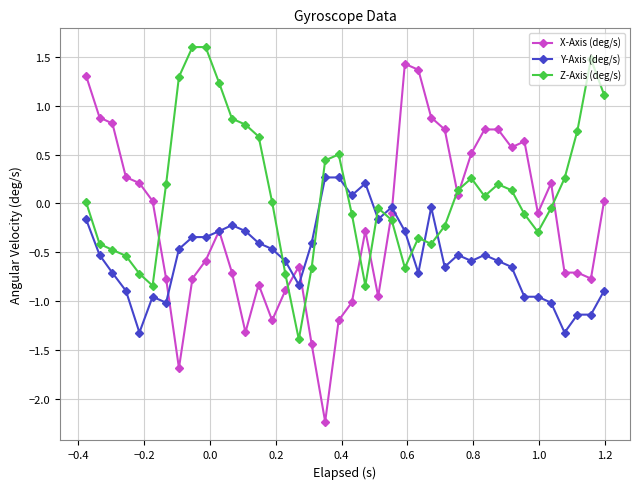

Which series has the largest total across all categories?

Z-Axis (deg/s)